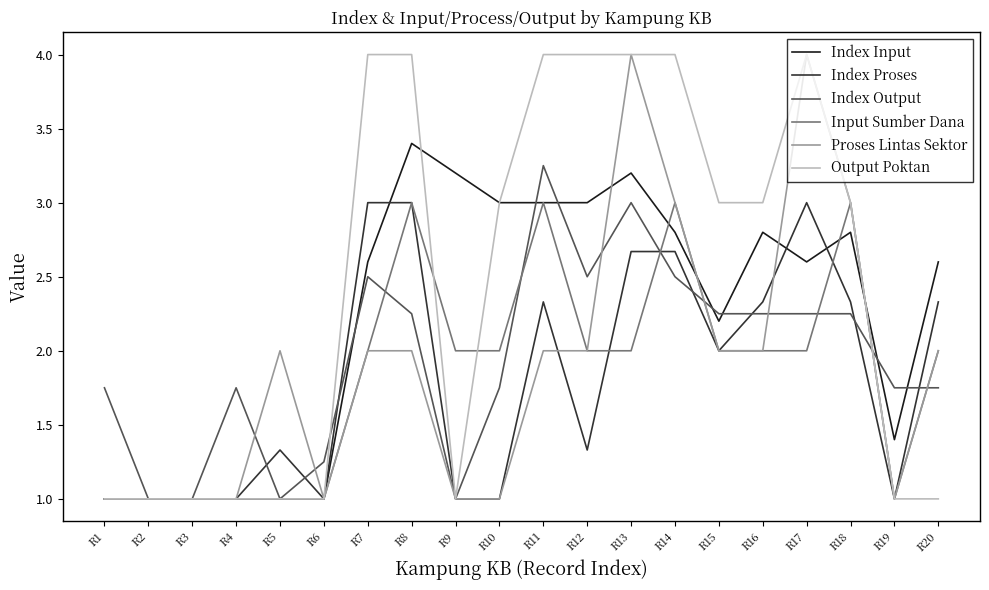

The value of Input Sumber Dana at R20 is 2.0. True or false?

True